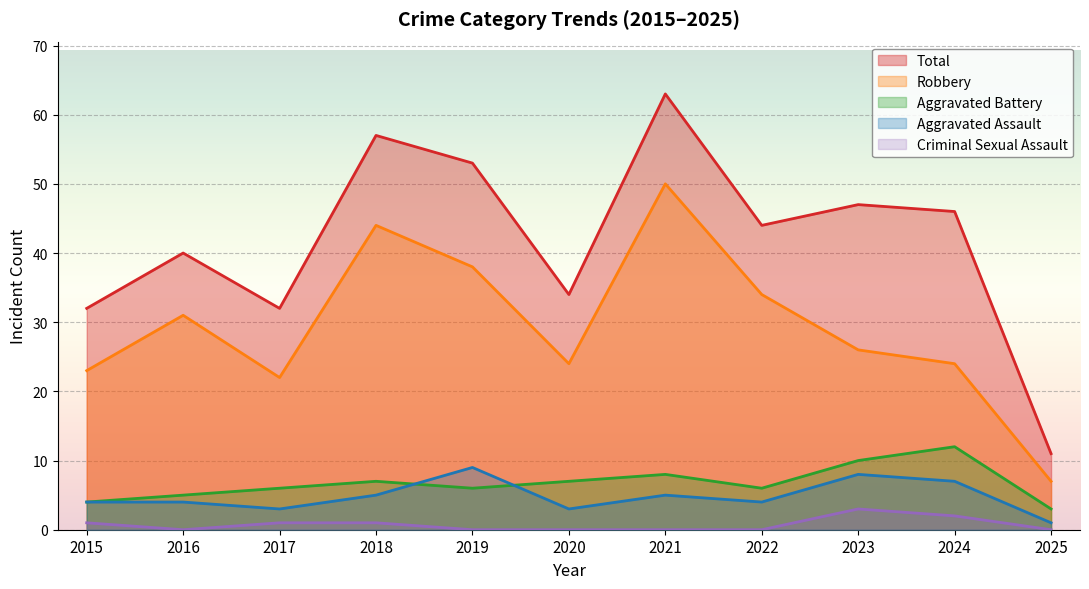

List the labels in order of Aggravated Assault value, smallest first.

2025, 2017, 2020, 2015, 2016, 2022, 2018, 2021, 2024, 2023, 2019